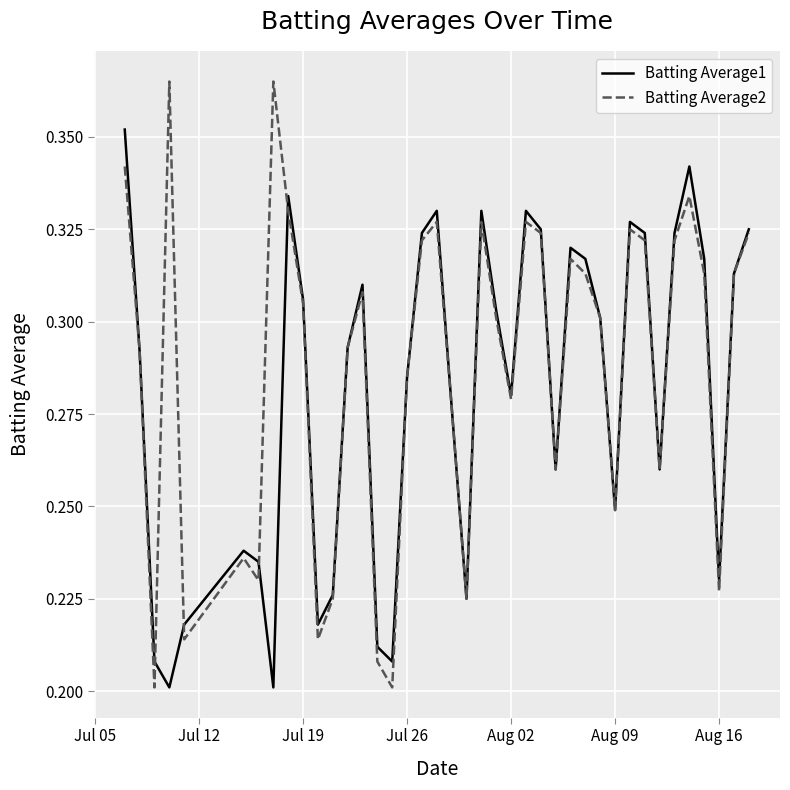

True or false: Batting Average1 and Batting Average2 cross at least once.

True